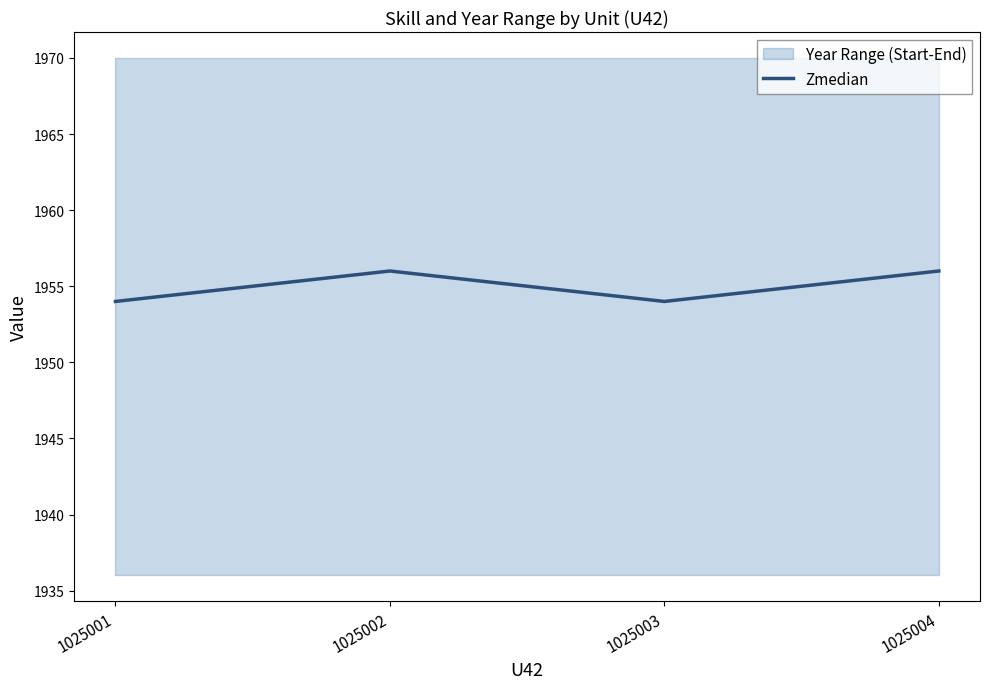

At which label is the value closest to 1955?

1025001